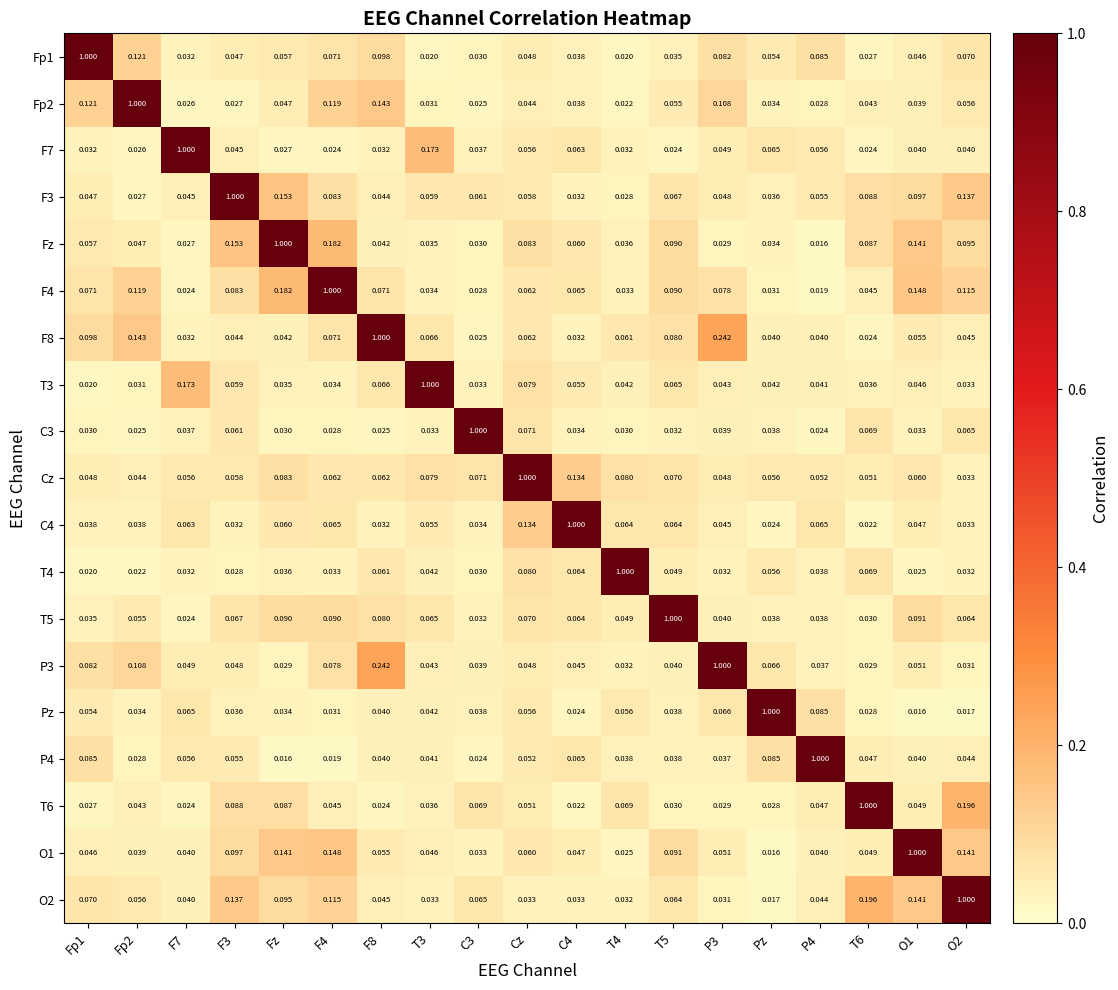

Is the value of C4 at Fp2 greater than the value of Pz at T3?

No